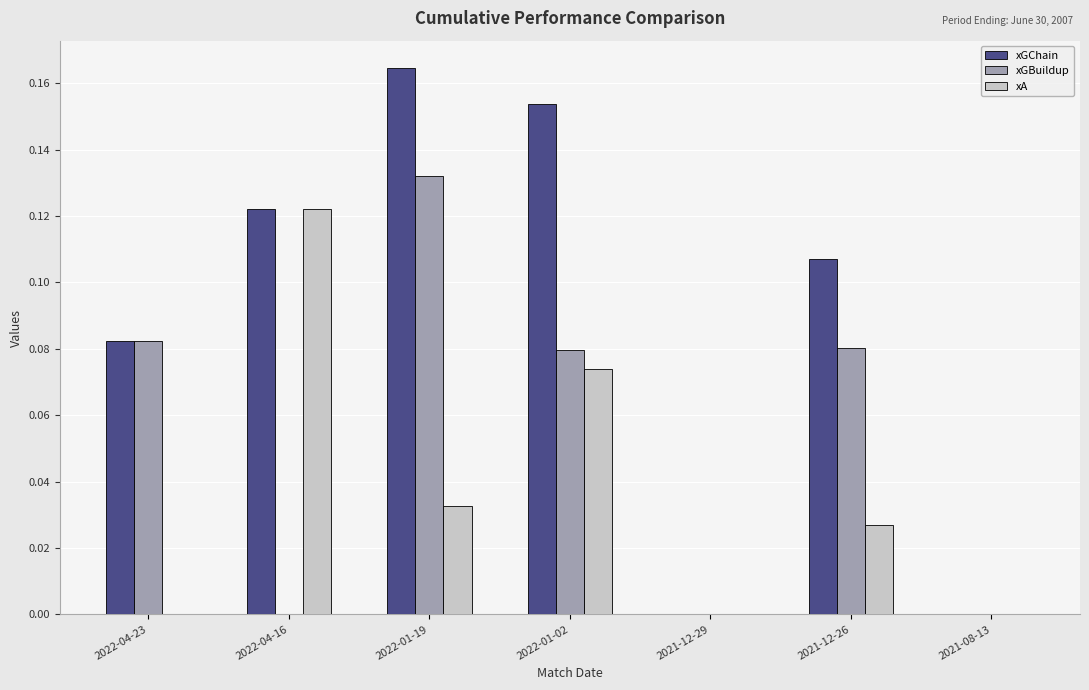

Is the value of xGChain at 2022-04-23 greater than the value of xGBuildup at 2022-04-16?

Yes